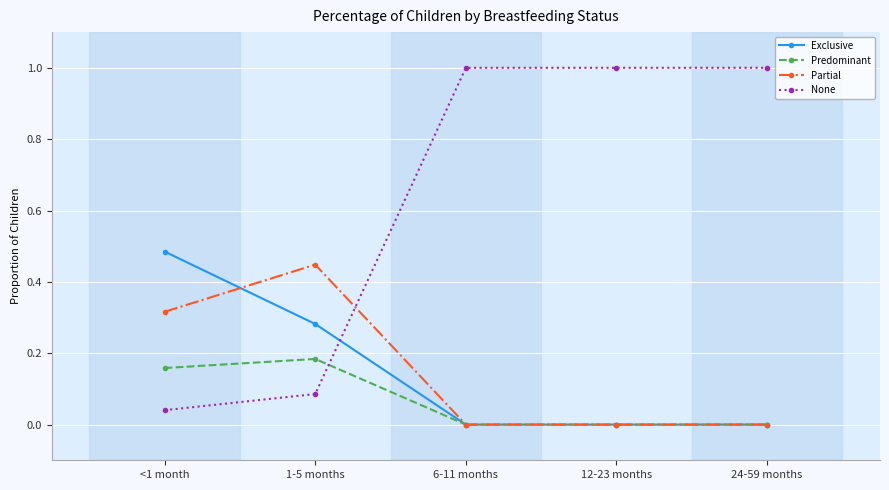

What is the maximum value shown in the chart?

1.0